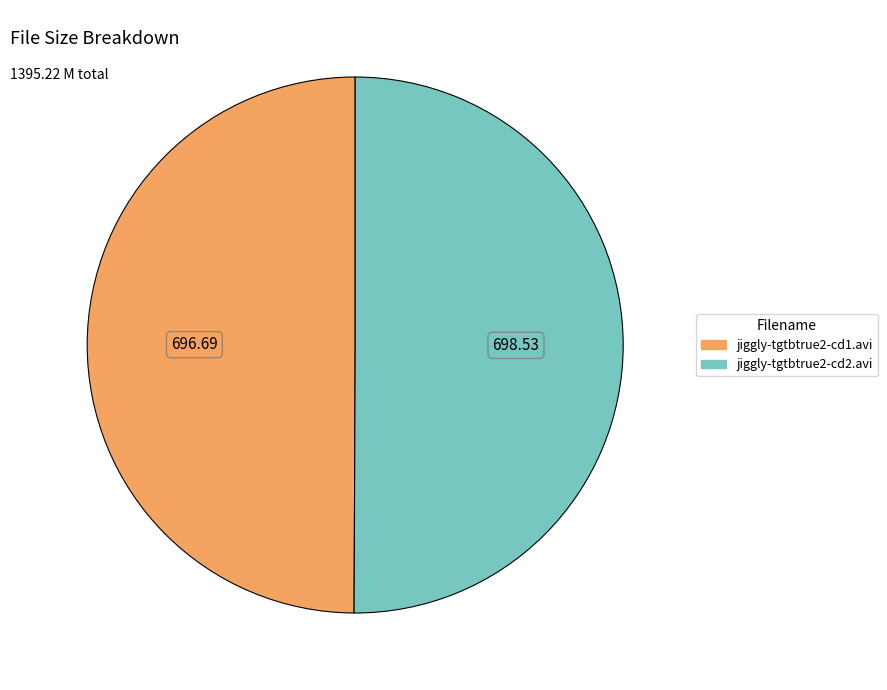

True or false: jiggly-tgtbtrue2-cd1.avi accounts for 50% of the total.

True